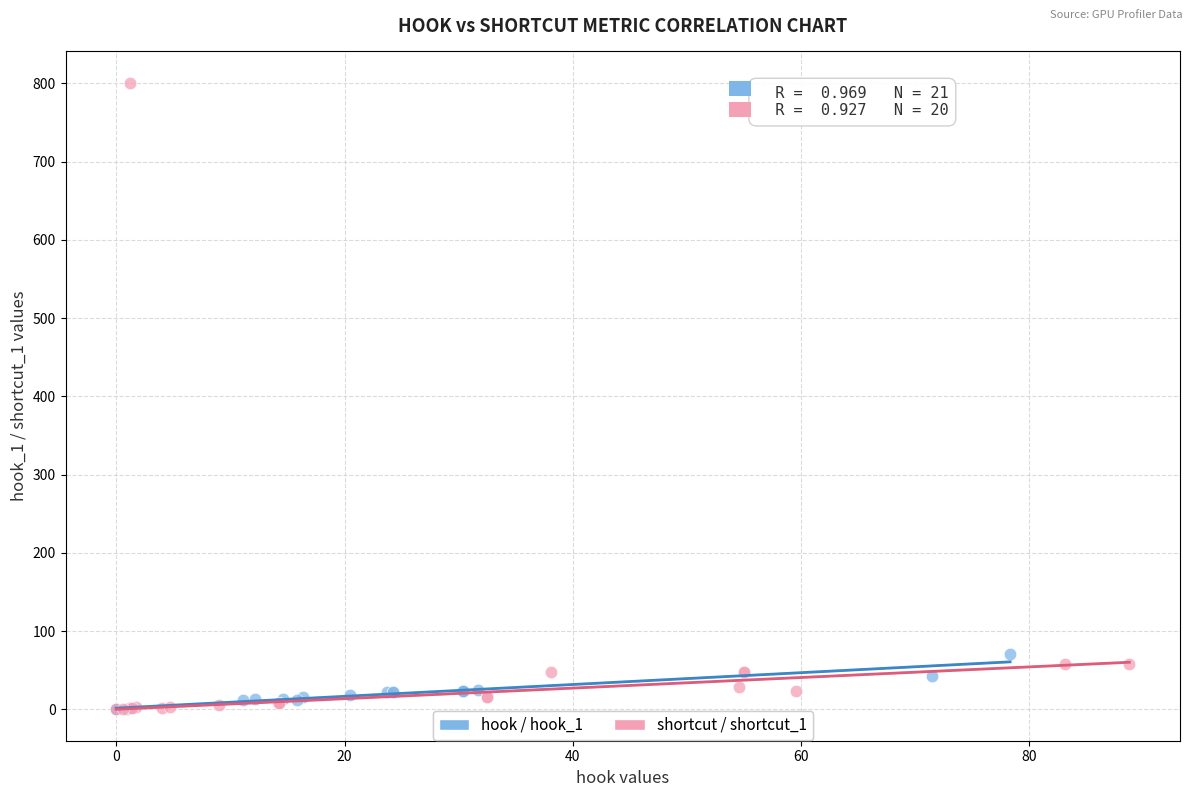

Which series contains the highest Y value?

shortcut / shortcut_1